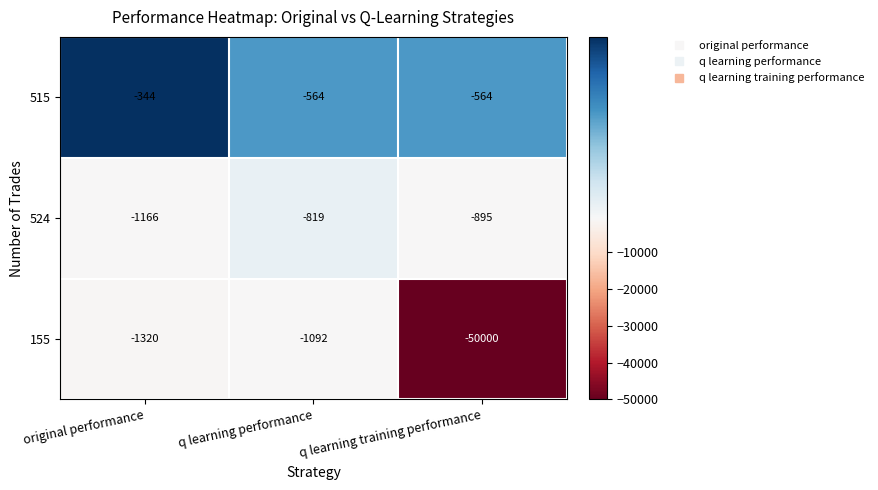

At which category is the sum across all series the highest?

q learning performance